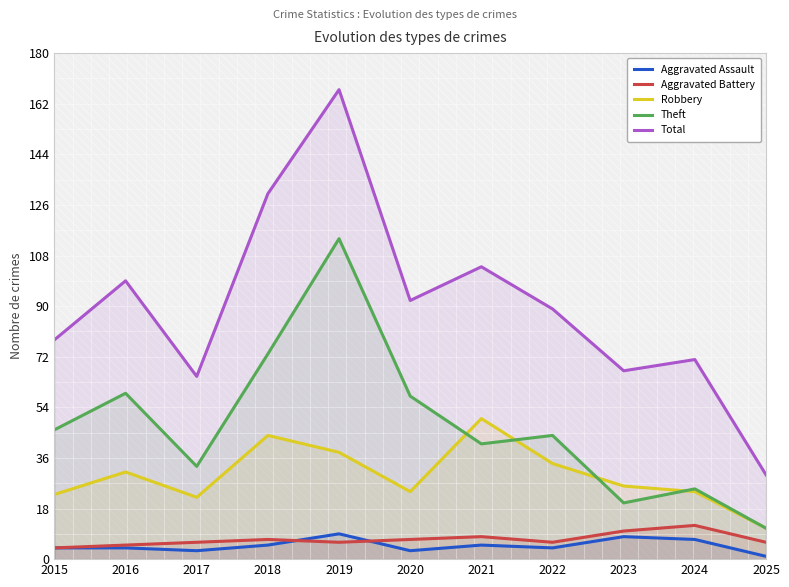

What is the spread (max minus min) of values at 2024?

64